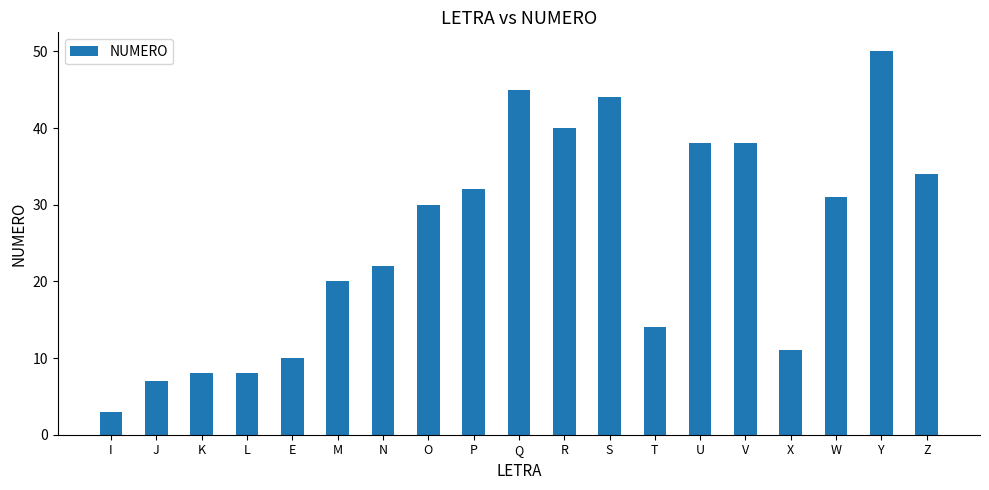

Which has a higher value, Q or X?

Q